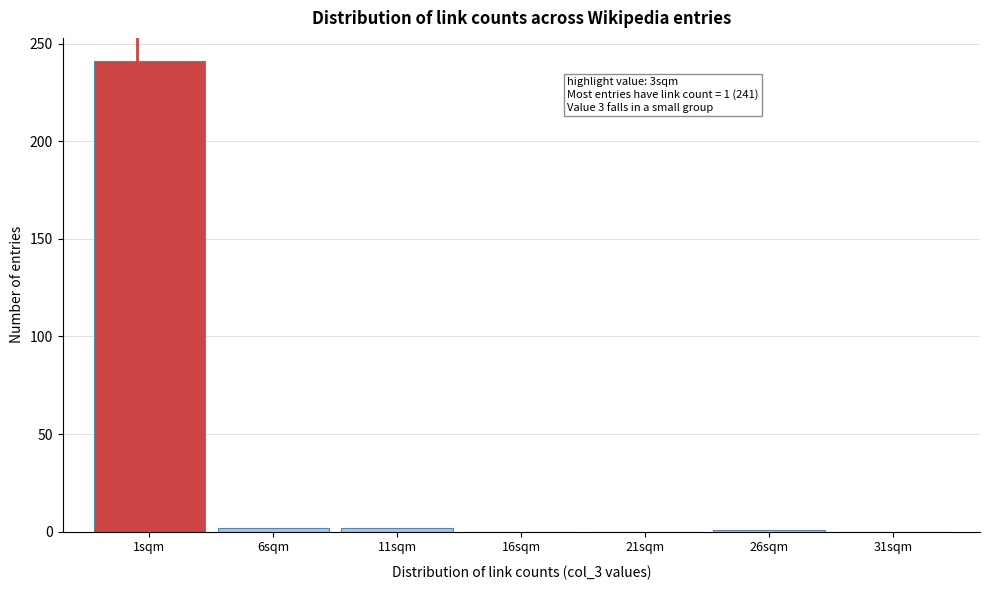

At which category does the chart reach its peak across all series?

1sqm